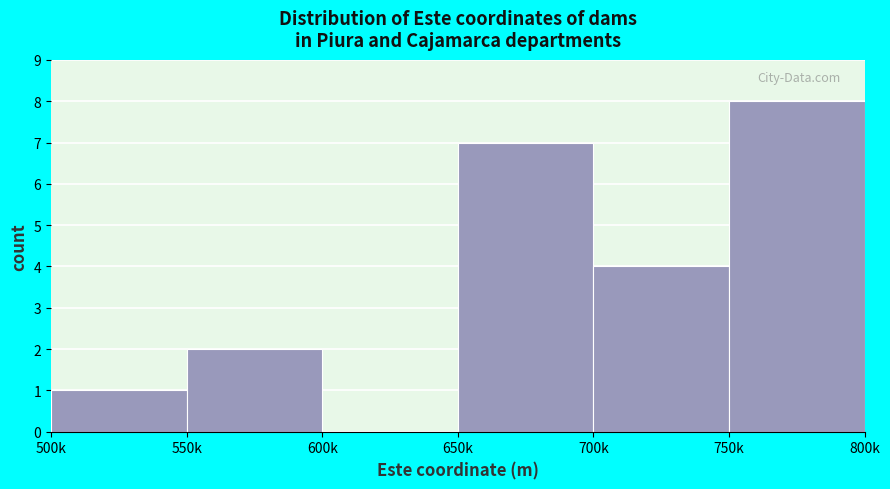

Reading right to left, list all the values displayed in this chart.

750k=8	700k=4	650k=7	600k=0	550k=2	500k=1